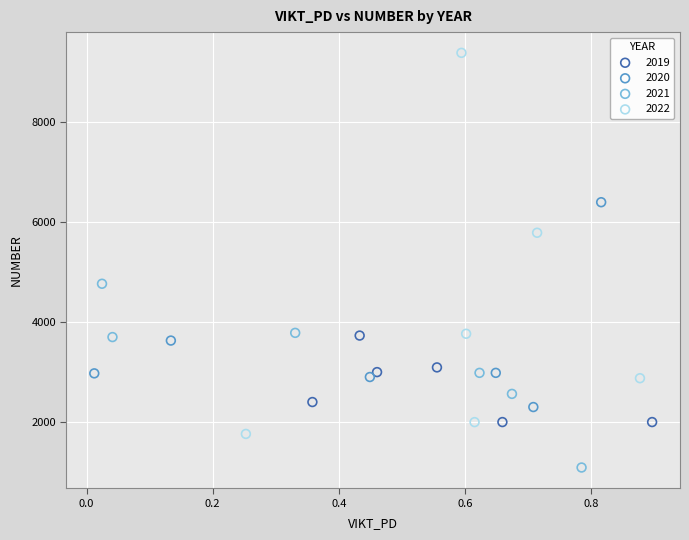

Which series has the widest spread of Y values?

2022